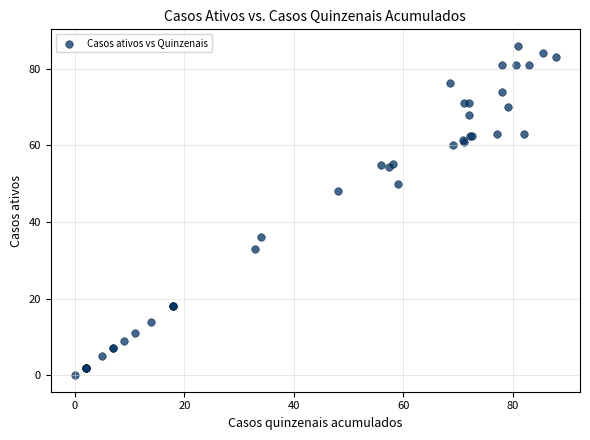

What Y value in the scatter plot is closest to 43?

48.0